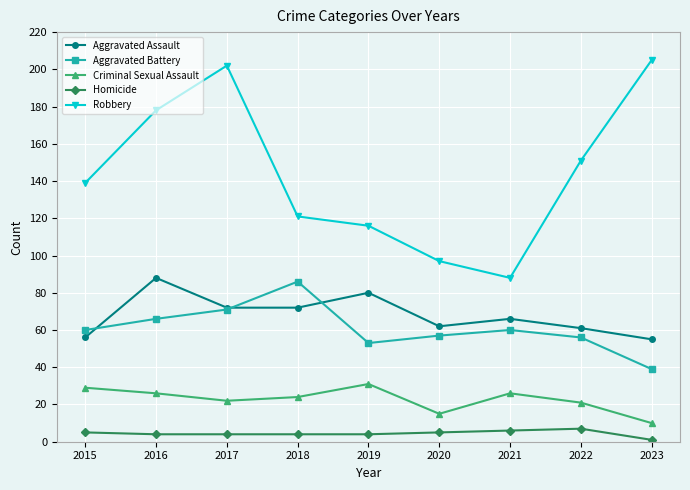

What is the lowest value of the Aggravated Battery series?

39